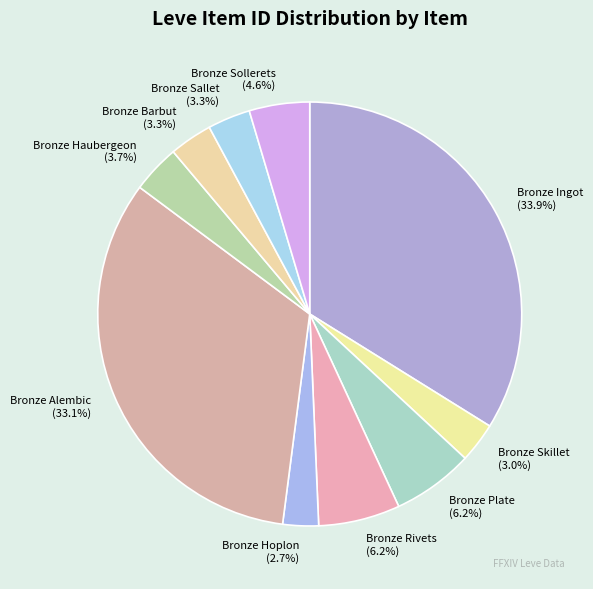

Combined, do Bronze Sollerets and Bronze Haubergeon account for over 50%?

No